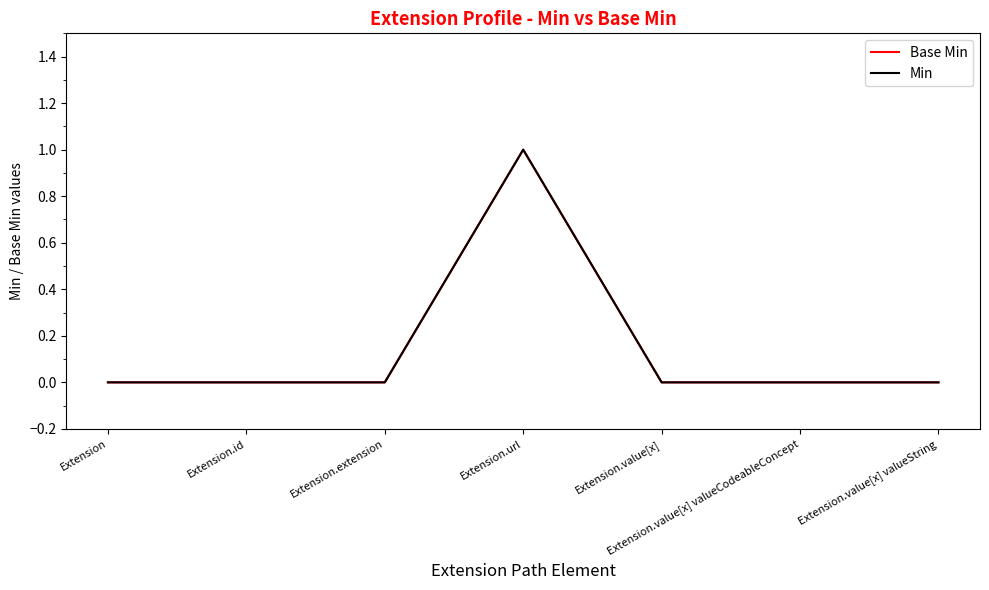

Does the chart display data point markers on the line(s)?

No